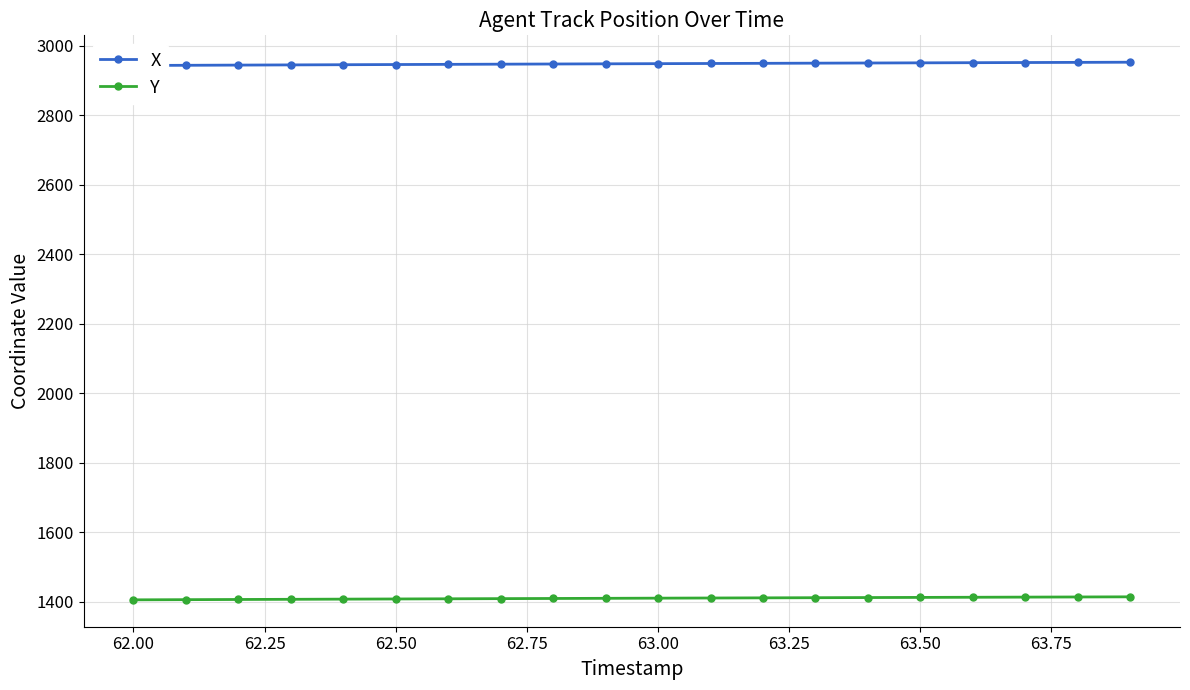

True or false: Y and X cross at least once.

False